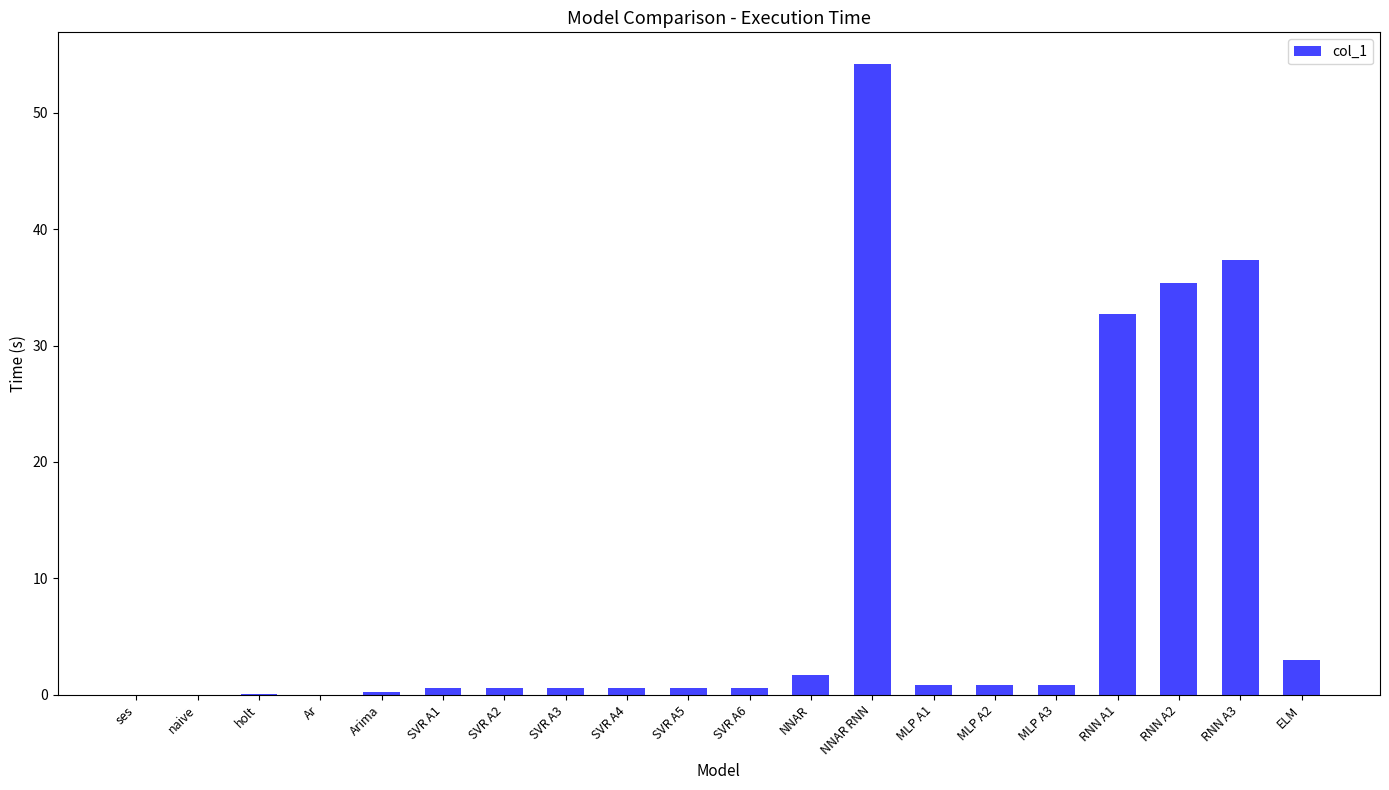

What is the average value?

8.5